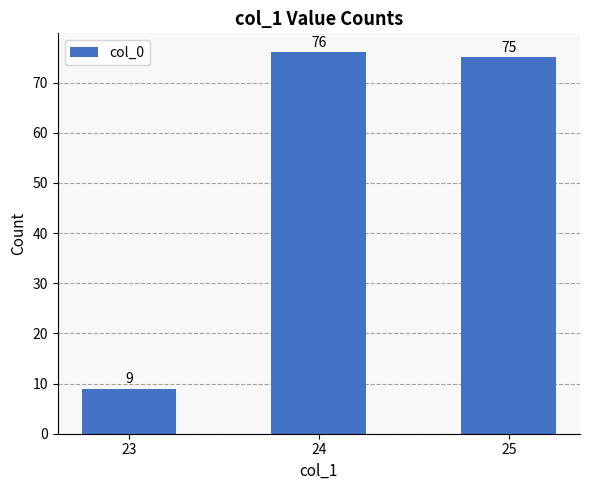

Between 23 and 25, which is larger?

25